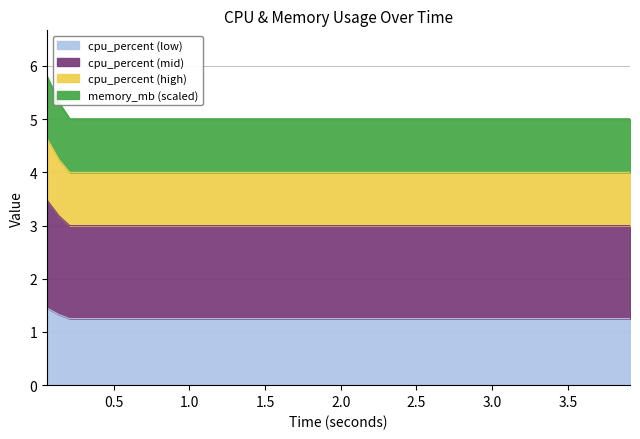

What is the value of the 29th point from the left?

5.0